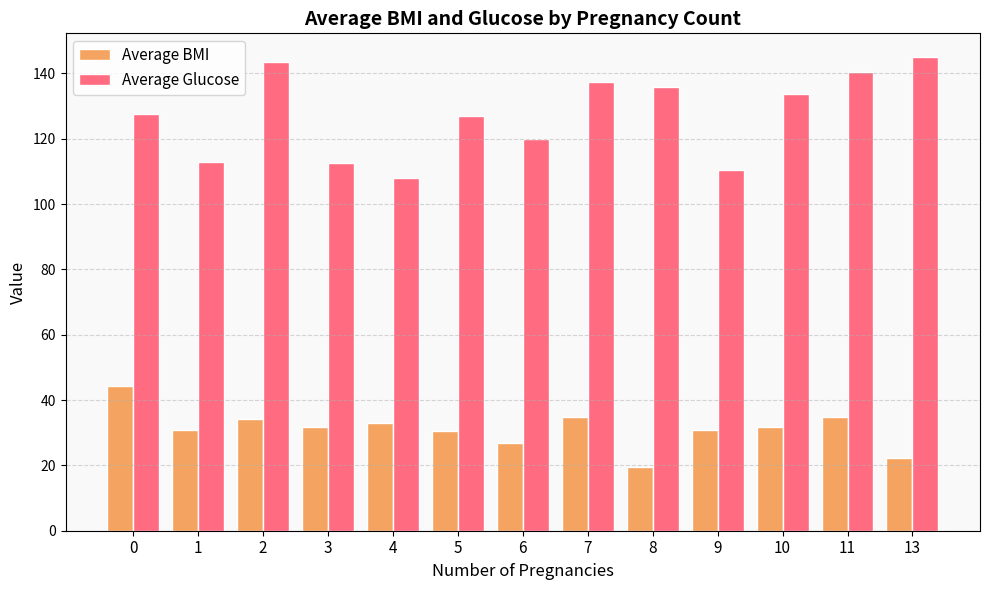

Which series has the largest range (max minus min)?

Average Glucose